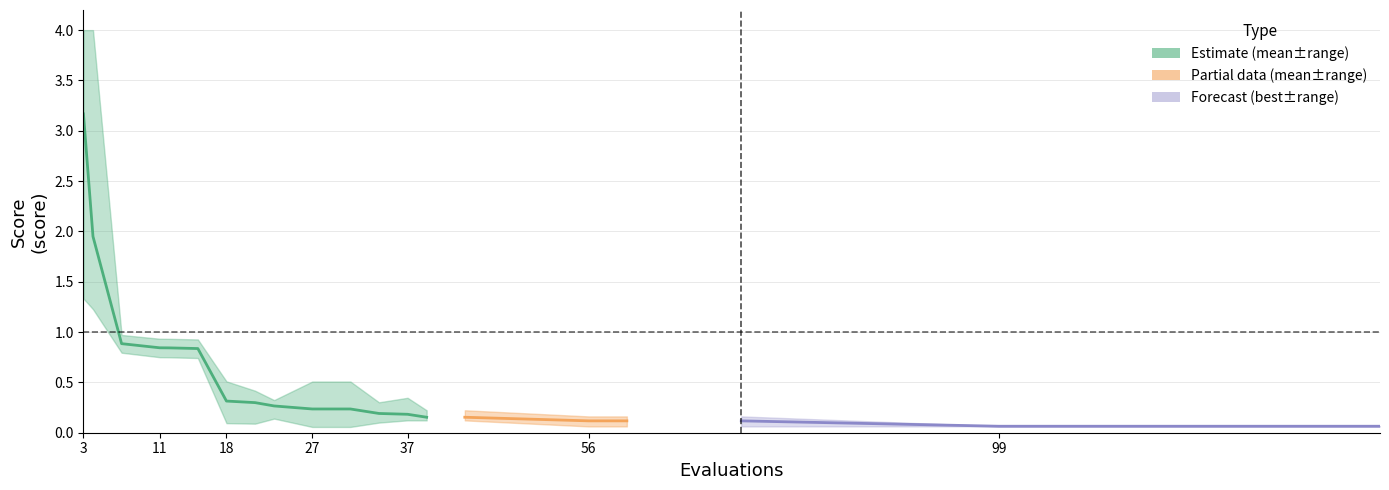

Reading left to right, extract all data points from this chart.

3.2	1.9	0.9	0.8	0.8	0.8	0.3	0.3	0.3	0.2	0.2	0.2	0.2	0.2